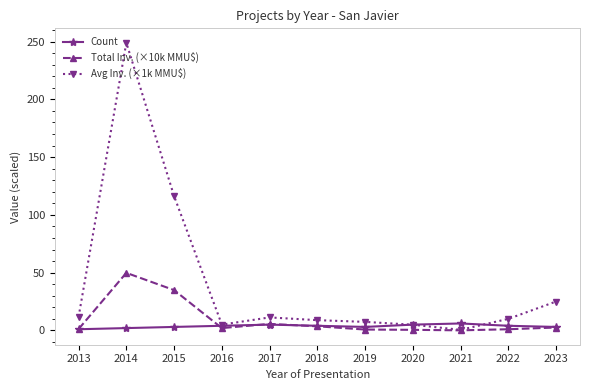

Does the chart display data point markers on the line(s)?

Yes